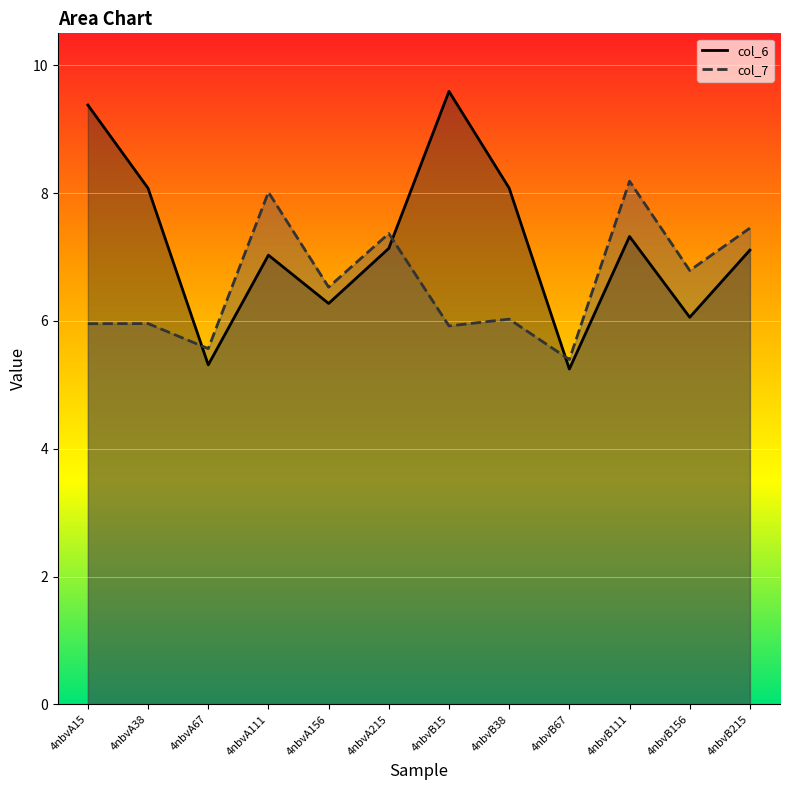

What is the highest value of the col_7 series?

8.2